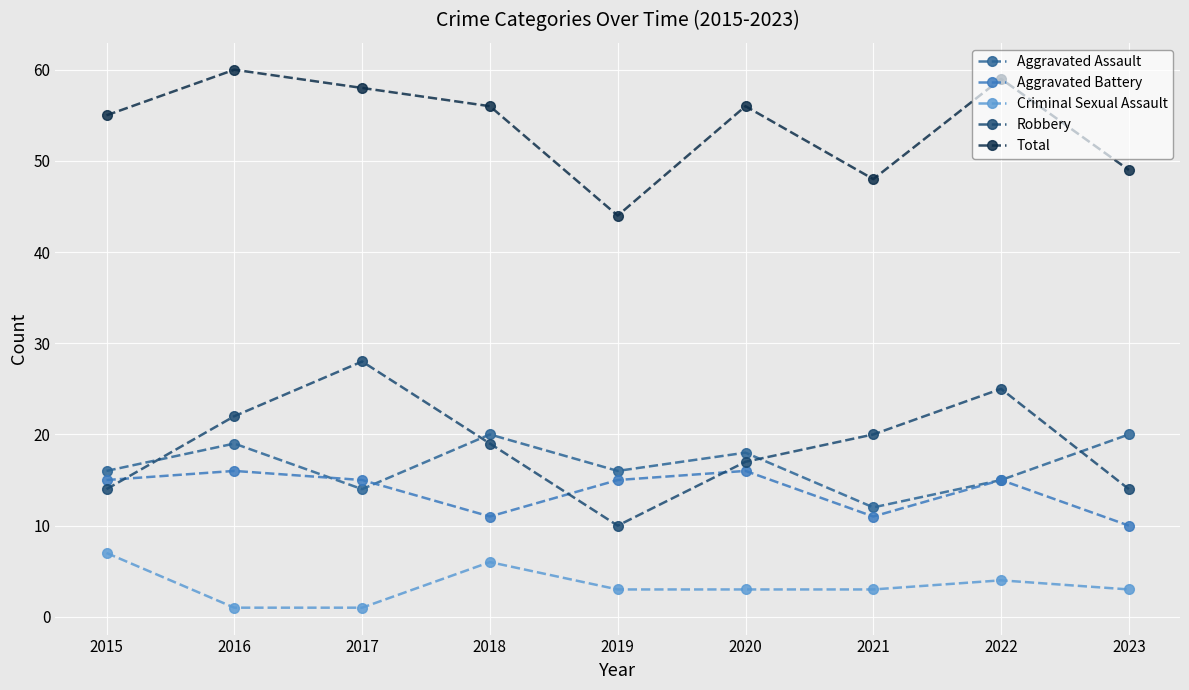

Reading left to right, what are all the values shown in this chart?

Aggravated Assault: 2015=16	2016=19	2017=14	2018=20	2019=16	2020=18	2021=12	2022=15	2023=20
Aggravated Battery: 2015=15	2016=16	2017=15	2018=11	2019=15	2020=16	2021=11	2022=15	2023=10
Criminal Sexual Assault: 2015=7	2016=1	2017=1	2018=6	2019=3	2020=3	2021=3	2022=4	2023=3
Robbery: 2015=14	2016=22	2017=28	2018=19	2019=10	2020=17	2021=20	2022=25	2023=14
Total: 2015=55	2016=60	2017=58	2018=56	2019=44	2020=56	2021=48	2022=59	2023=49